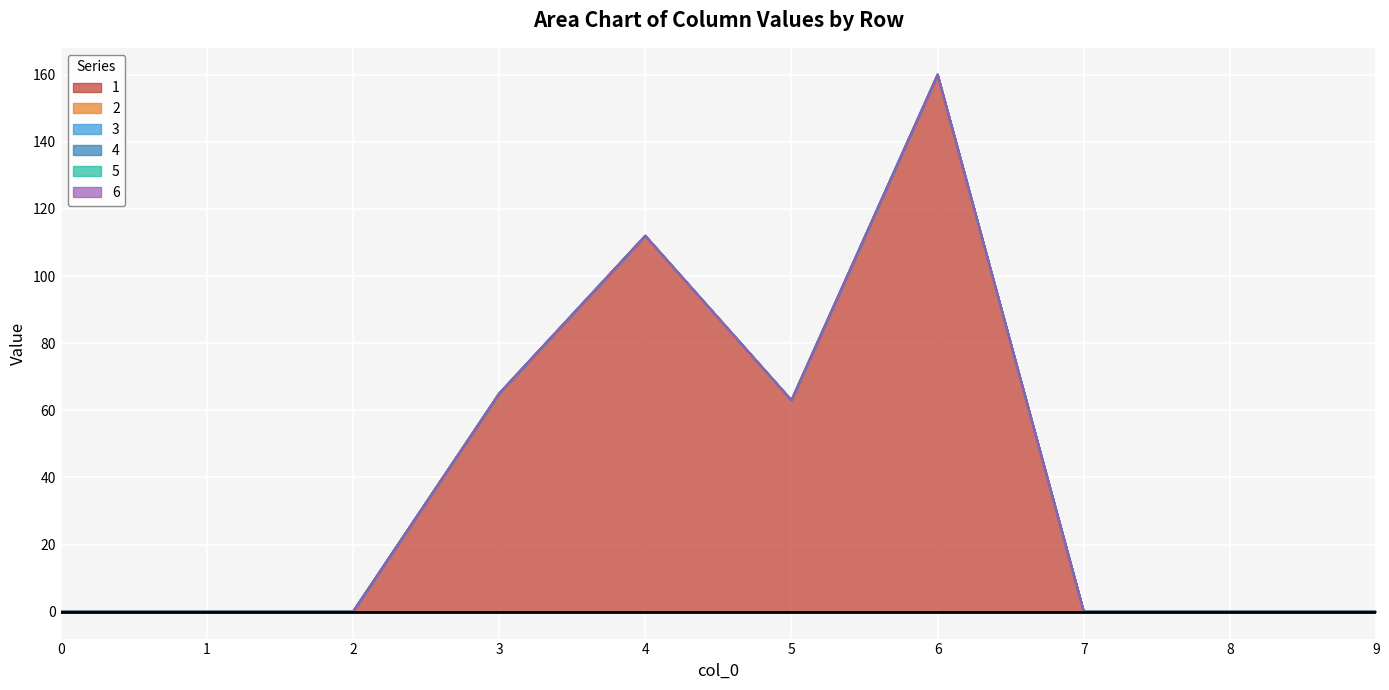

Reading left to right, transcribe all the data shown in this chart.

1: 0=0	1=0	2=0	3=65	4=112	5=63	6=160	7=0	8=0	9=0
2: 0=0	1=0	2=0	3=0	4=0	5=0	6=0	7=0	8=0	9=0
3: 0=0	1=0	2=0	3=0	4=0	5=0	6=0	7=0	8=0	9=0
4: 0=0	1=0	2=0	3=0	4=0	5=0	6=0	7=0	8=0	9=0
5: 0=0	1=0	2=0	3=0	4=0	5=0	6=0	7=0	8=0	9=0
6: 0=0	1=0	2=0	3=0	4=0	5=0	6=0	7=0	8=0	9=0